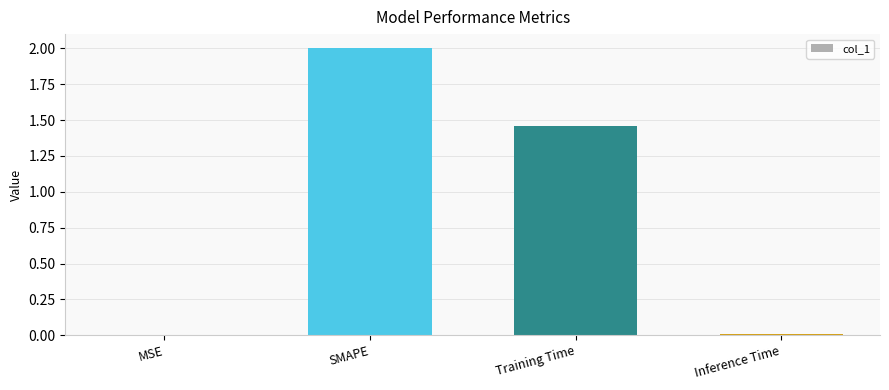

Where does the data first go above 1?

SMAPE